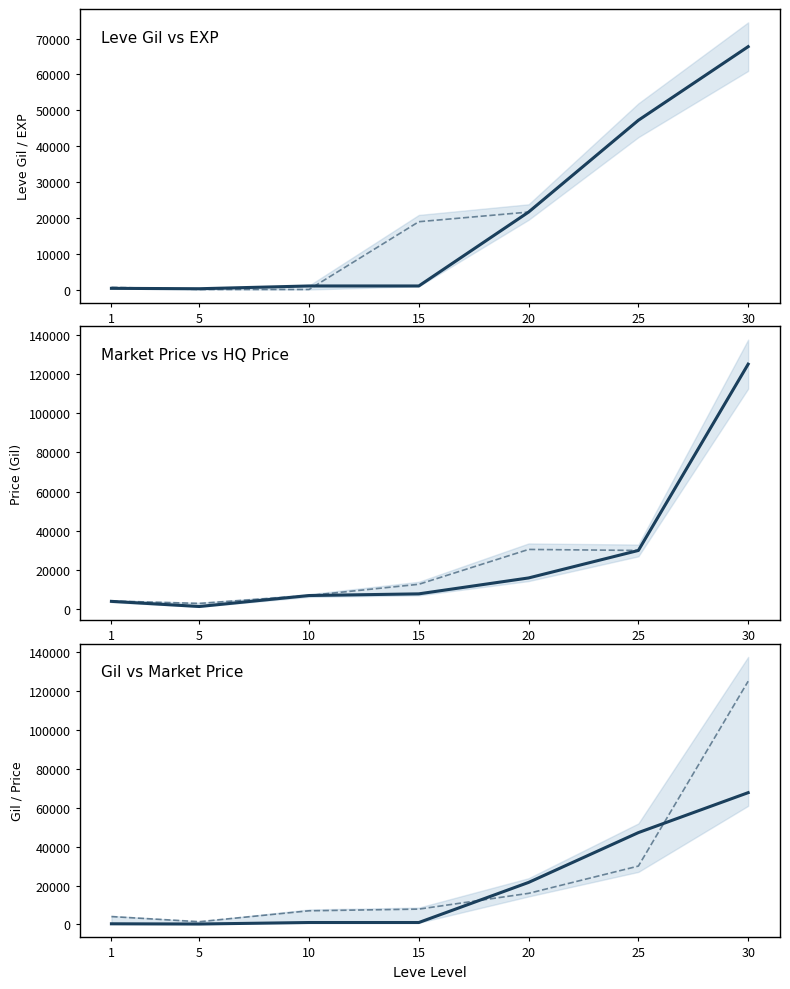

List the series in order of their overall mean, highest first.

Avg LevePriceHQ, Avg currentAveragePrice, Avg Leve EXP, Avg Leve Gil